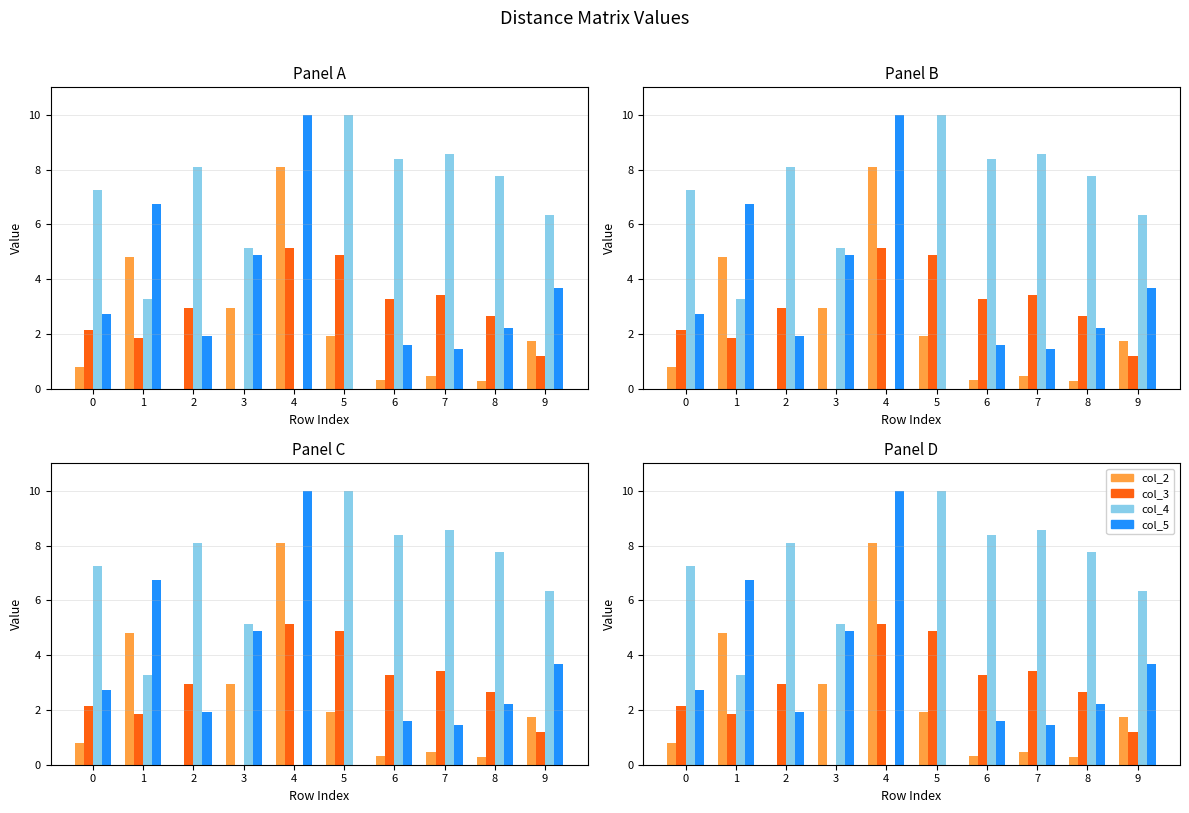

How many values in the col_2 series are below 1?

5